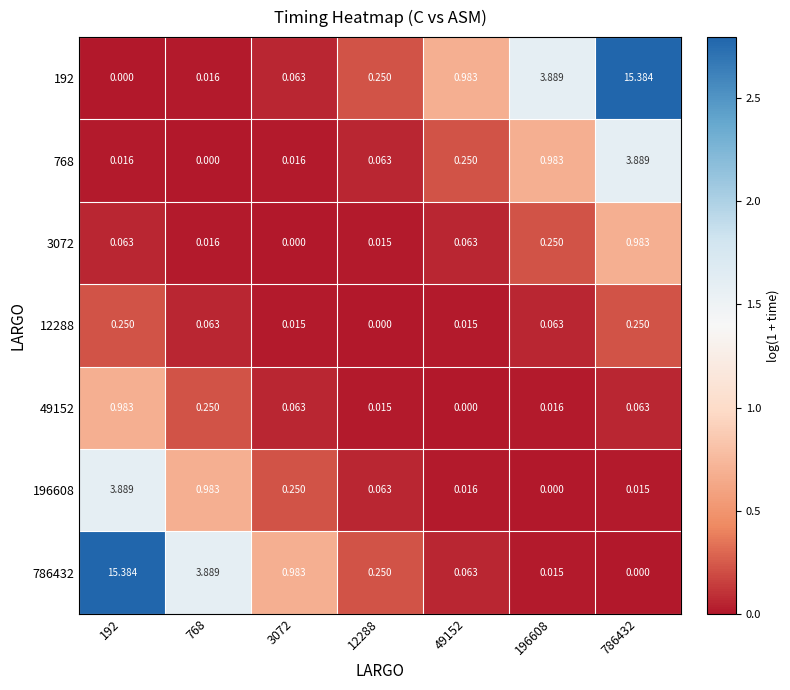

Reading left to right, extract all data points from this chart.

192: 192=0.0	768=0.0	3072=0.1	12288=0.2	49152=1.0	196608=3.9	786432=15.4
768: 192=0.0	768=0.0	3072=0.0	12288=0.1	49152=0.2	196608=1.0	786432=3.9
3072: 192=0.1	768=0.0	3072=0.0	12288=0.0	49152=0.1	196608=0.2	786432=1.0
12288: 192=0.2	768=0.1	3072=0.0	12288=0.0	49152=0.0	196608=0.1	786432=0.2
49152: 192=1.0	768=0.2	3072=0.1	12288=0.0	49152=0.0	196608=0.0	786432=0.1
196608: 192=3.9	768=1.0	3072=0.2	12288=0.1	49152=0.0	196608=0.0	786432=0.0
786432: 192=15.4	768=3.9	3072=1.0	12288=0.2	49152=0.1	196608=0.0	786432=0.0